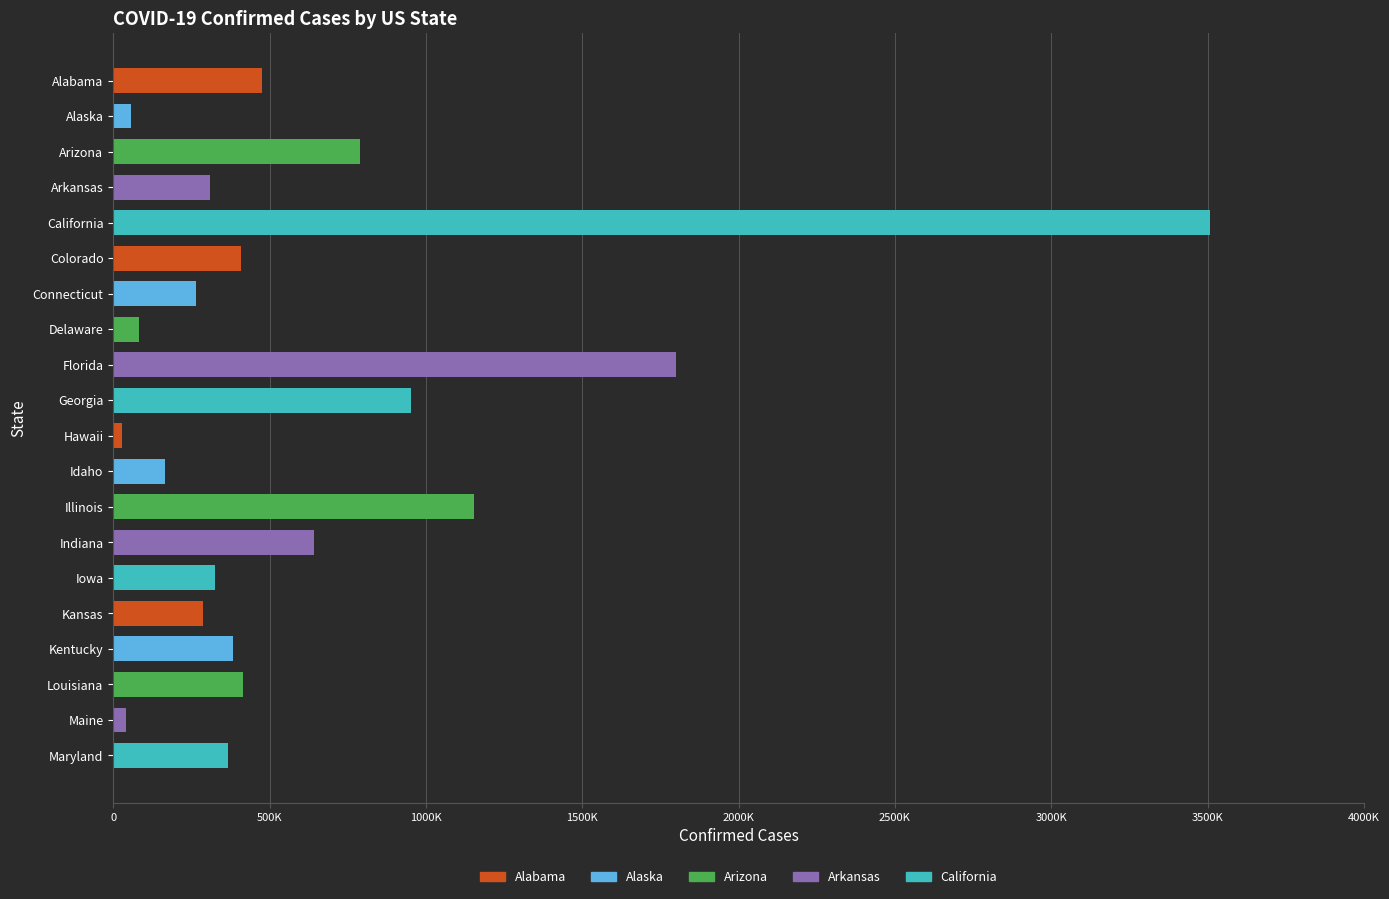

How many bars are there in total?

20